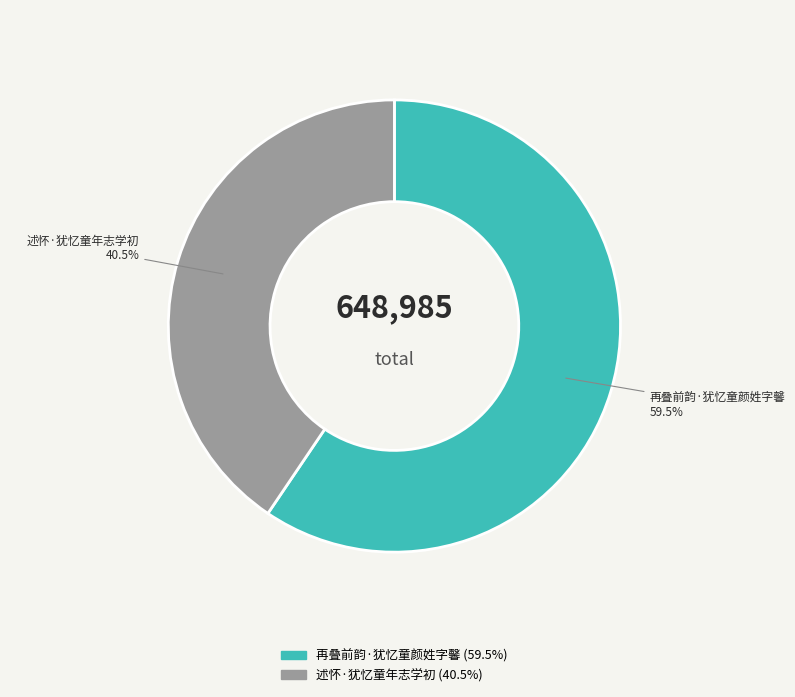

What is the total percentage of 述怀·犹忆童年志学初 and 再叠前韵·犹忆童颜姓字馨?

100.0%